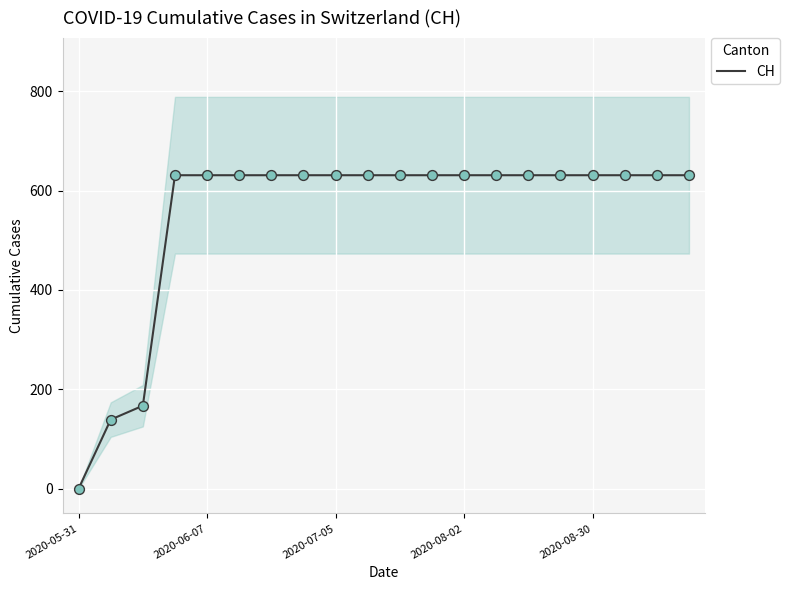

Which has a higher value, 10 or 7?

10